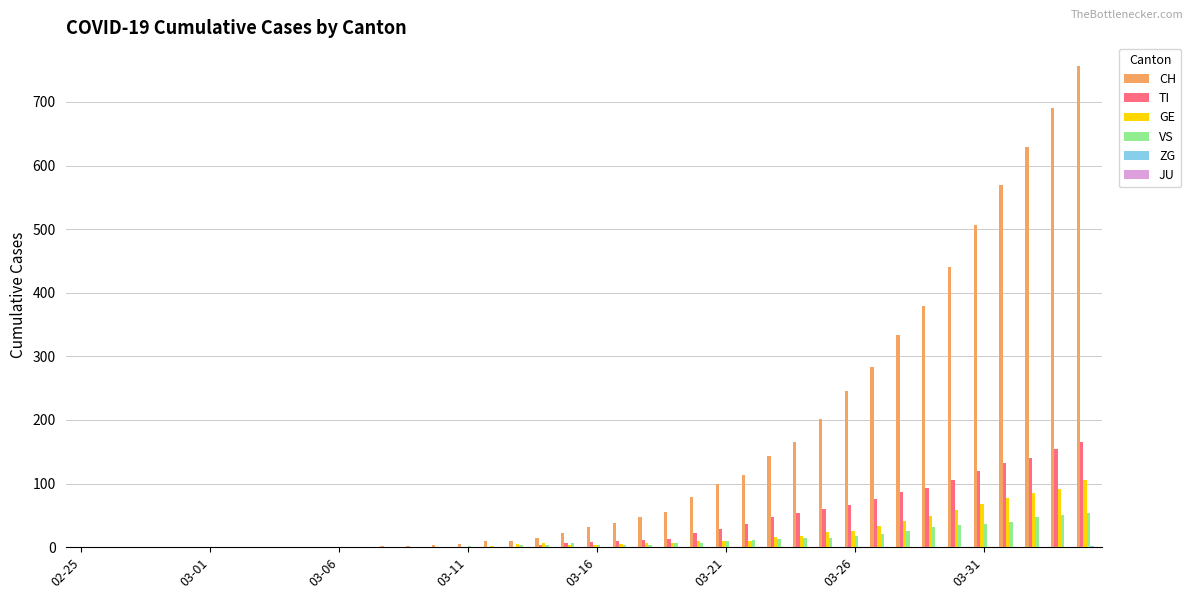

Which series has the largest total across all categories?

CH